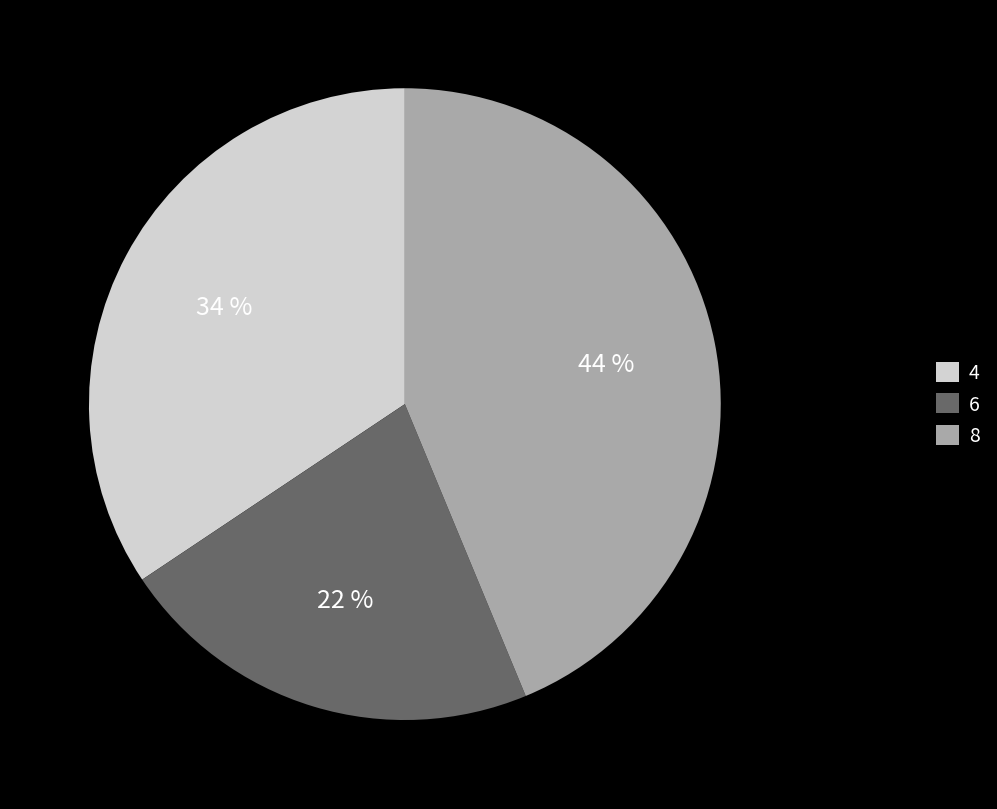

To the nearest percent, what is the average slice percentage?

33%